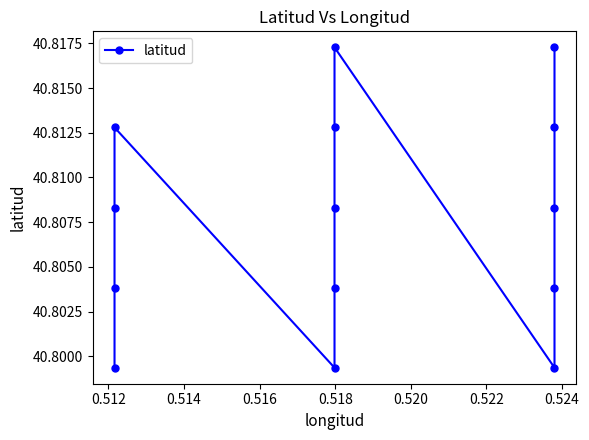

Where is the first local minimum?

0.518